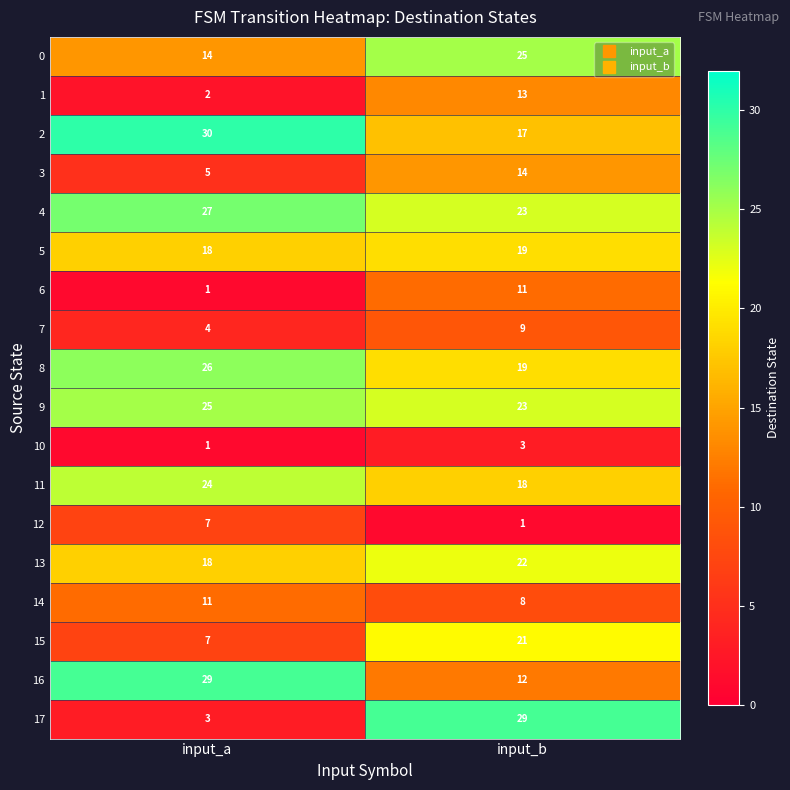

What is the total value across all series at input_b?

287